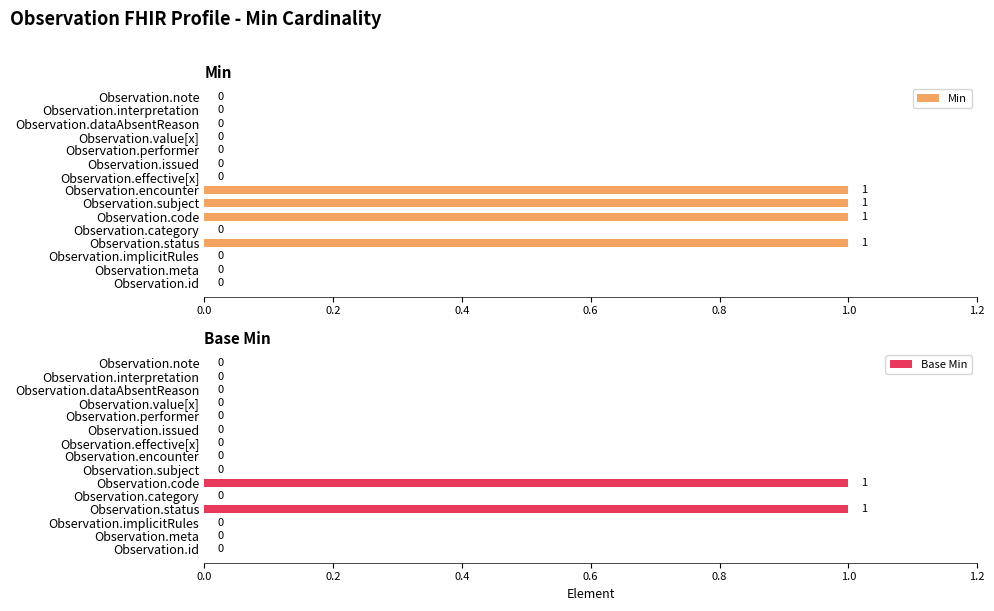

How many bars are there in each group?

2